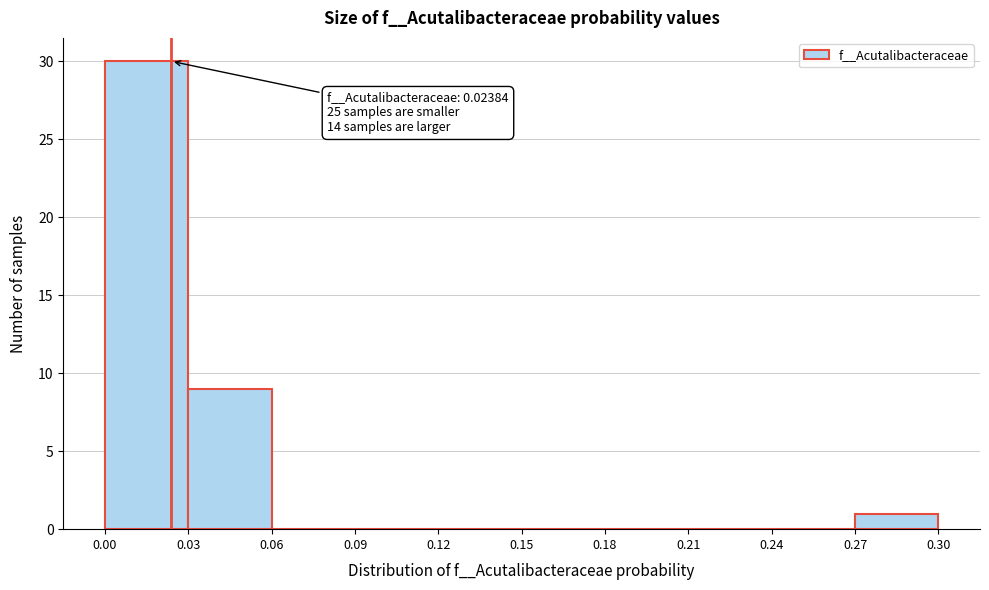

Over which range of the x-axis is the bar tallest?

0.00 to 0.03